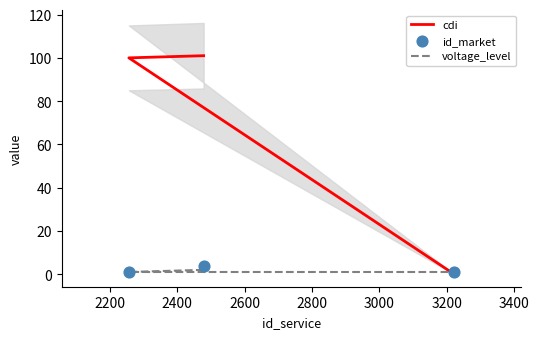

At how many categories does at least one series exceed 44?

2